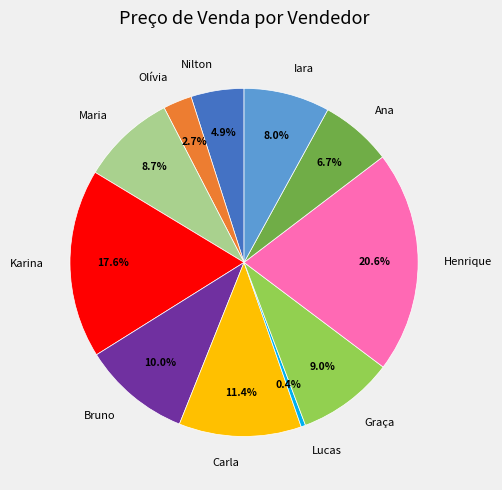

Does Maria account for over 50% of the chart?

No